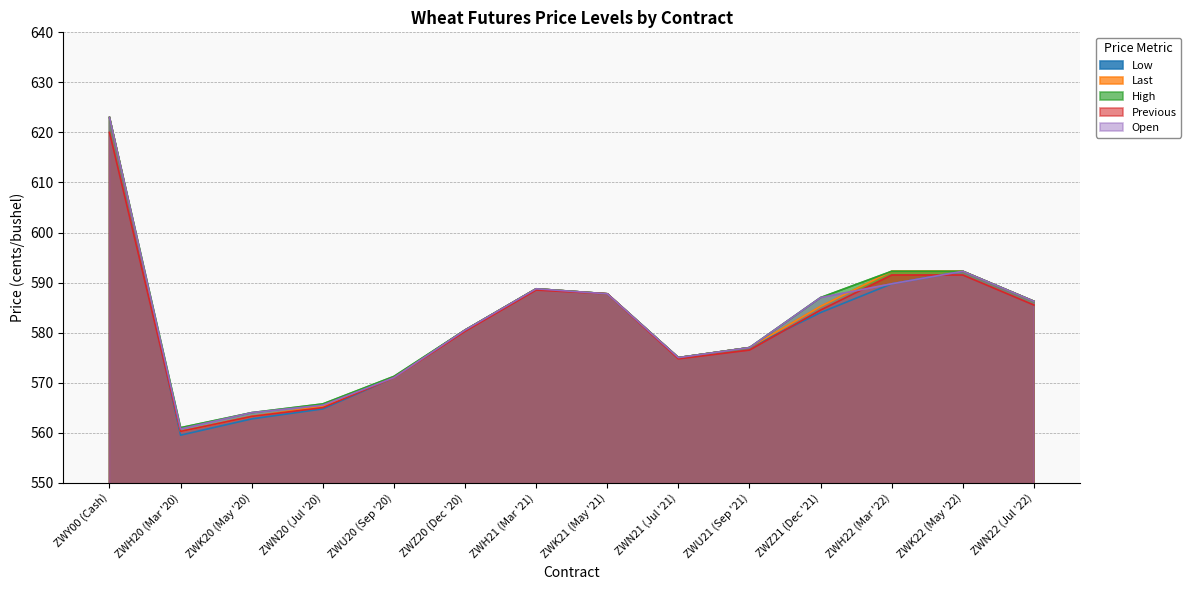

What is the average value of the Open series?

582.0